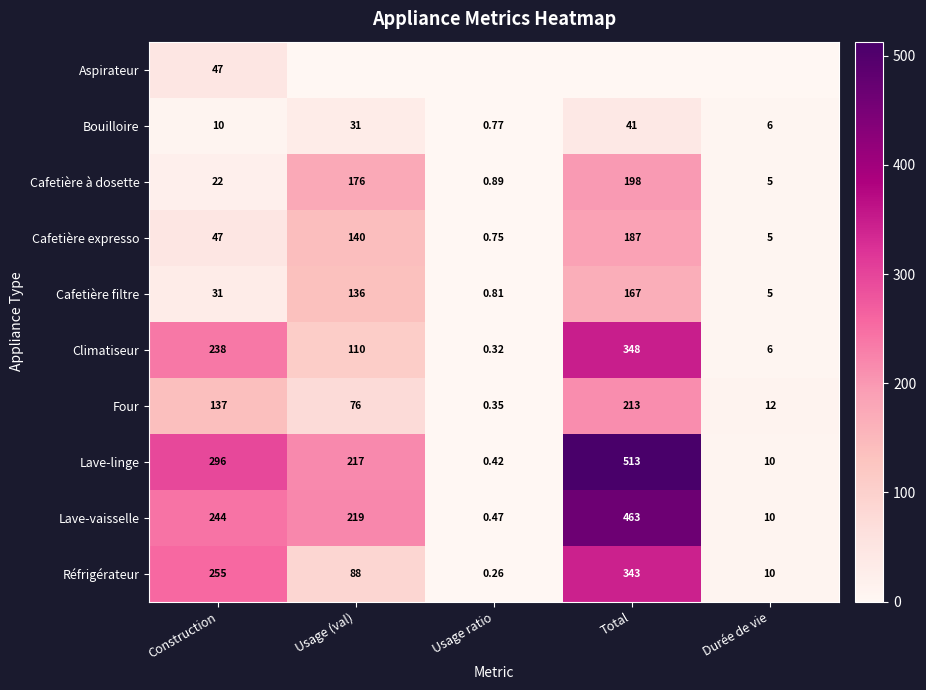

Is the value of Climatiseur at Usage ratio greater than the value of Bouilloire at Usage (val)?

No